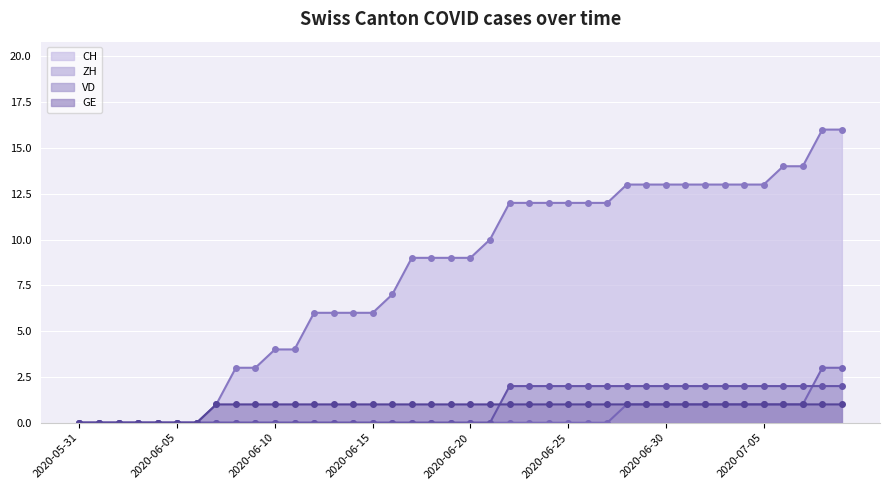

Which series has the largest total across all categories?

CH